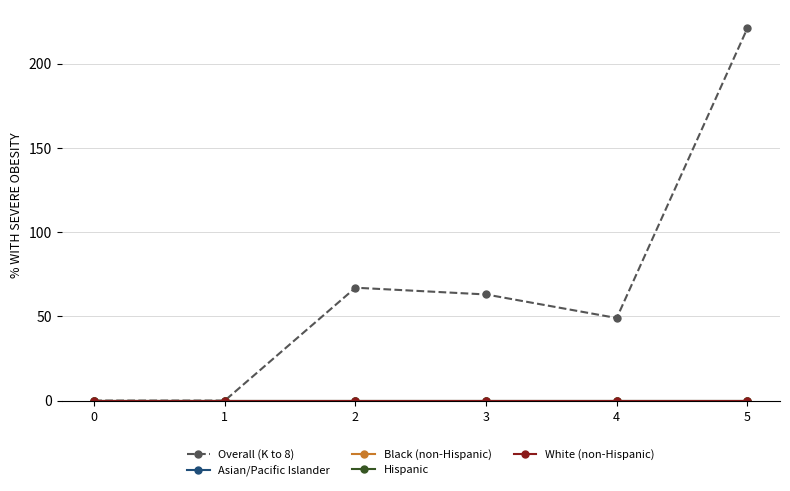

What is the total value across all series at 4?

49